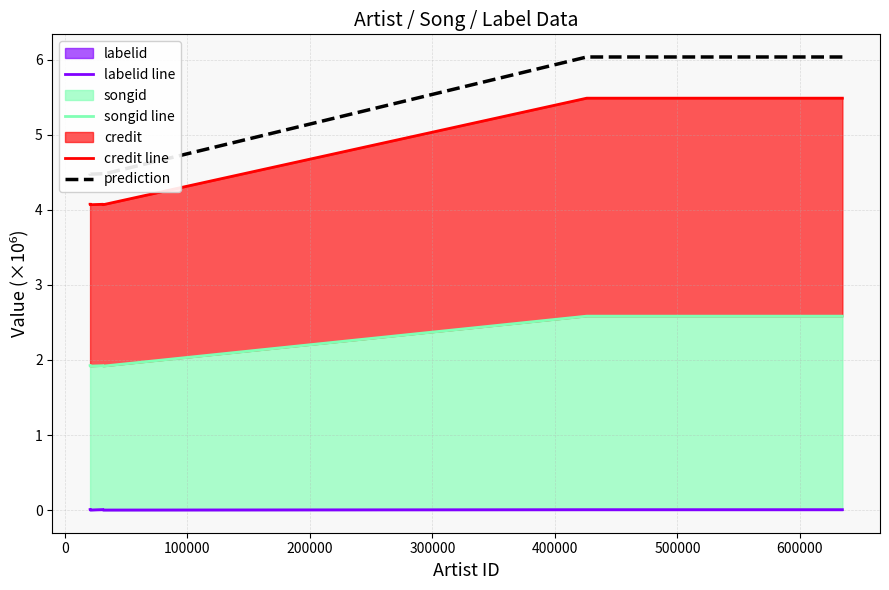

True or false: labelid line has a value of 0.0 at 200000.

False